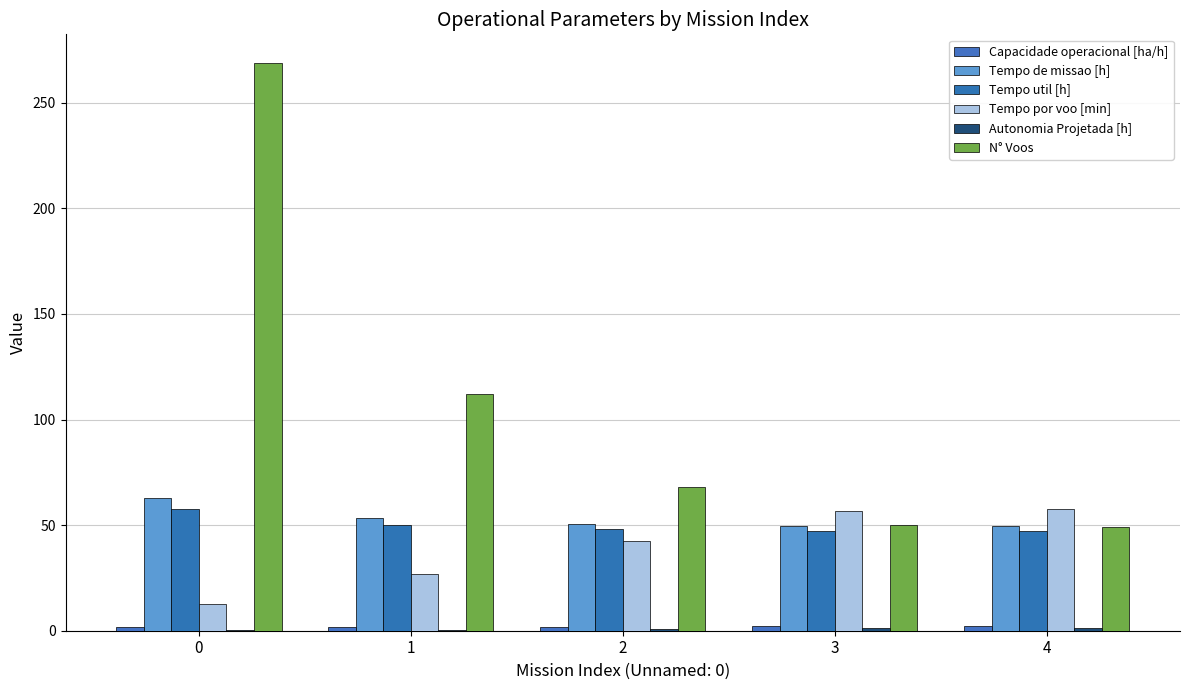

Between 0 and 2, which series saw the biggest shift?

N° Voos